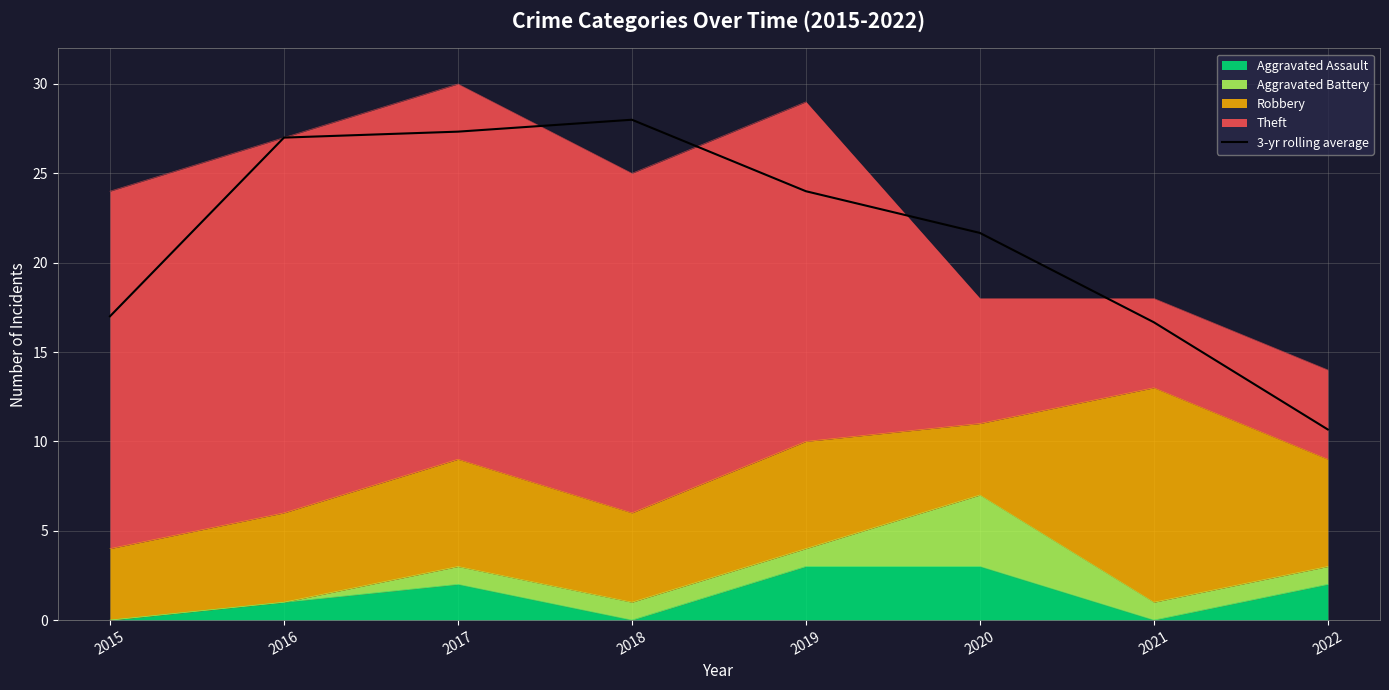

Which has a higher value, 2015 or 2016?

2016